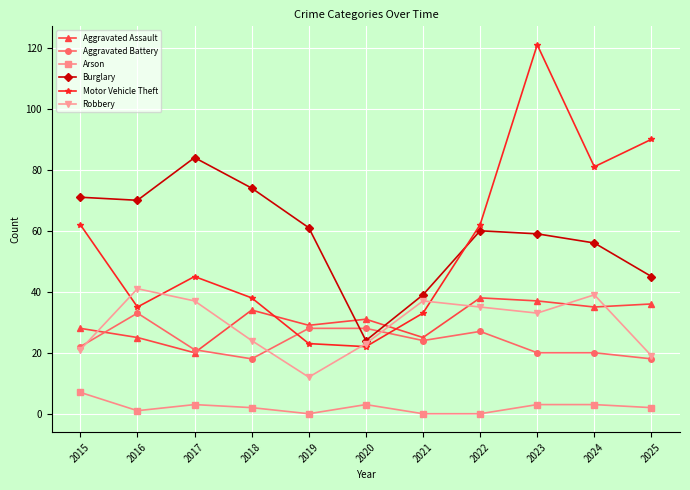

True or false: Robbery and Aggravated Assault cross at least once.

True